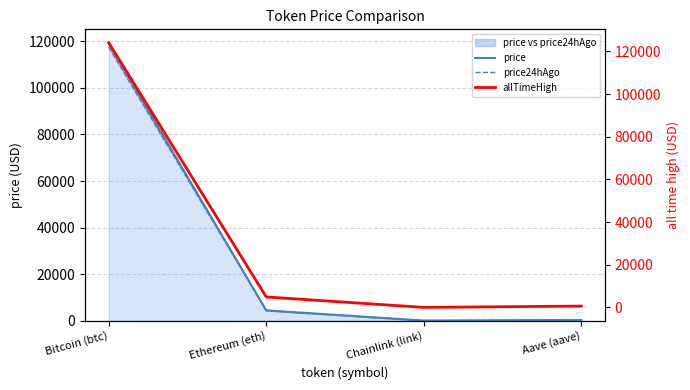

True or false: price has a value of 281.4 at Aave (aave).

True